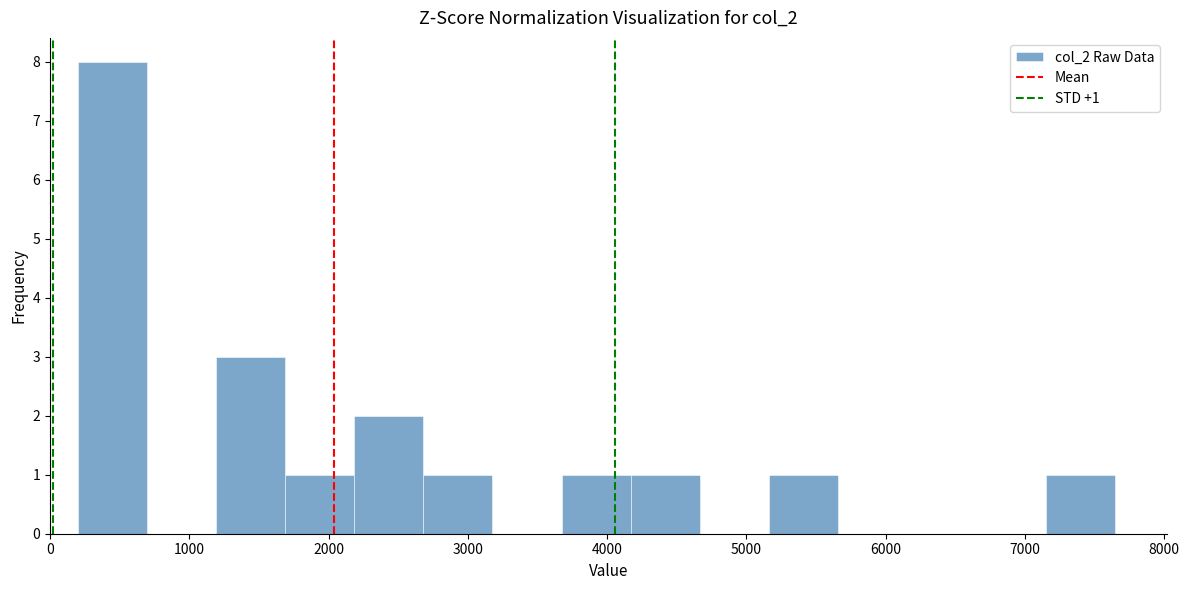

Over which range of the x-axis is the bar tallest?

200 to 700